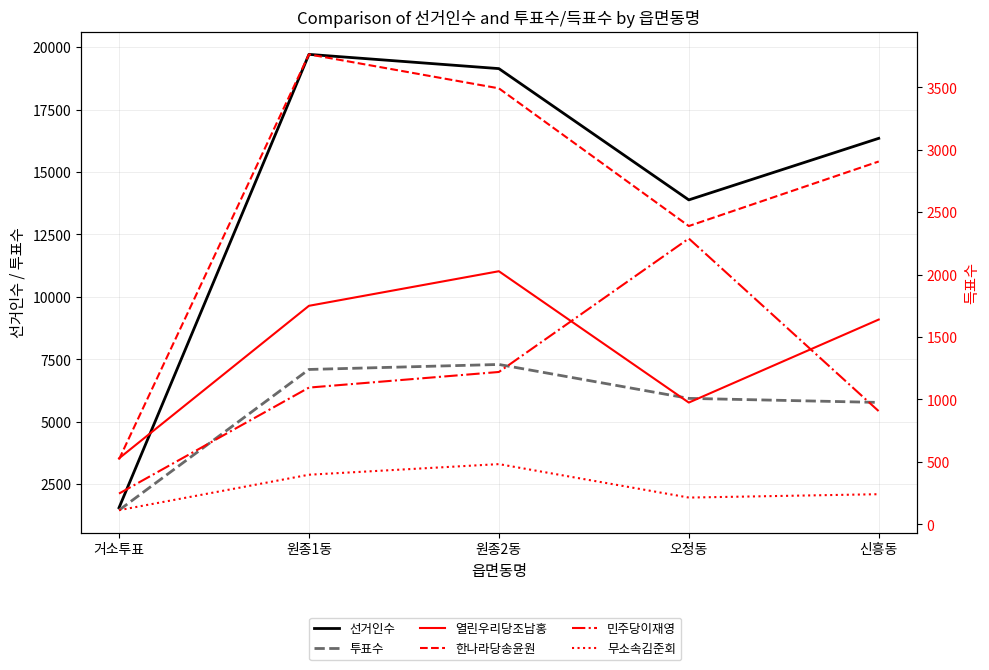

True or false: 민주당이재영 has a value of 662 at 원종2동.

False